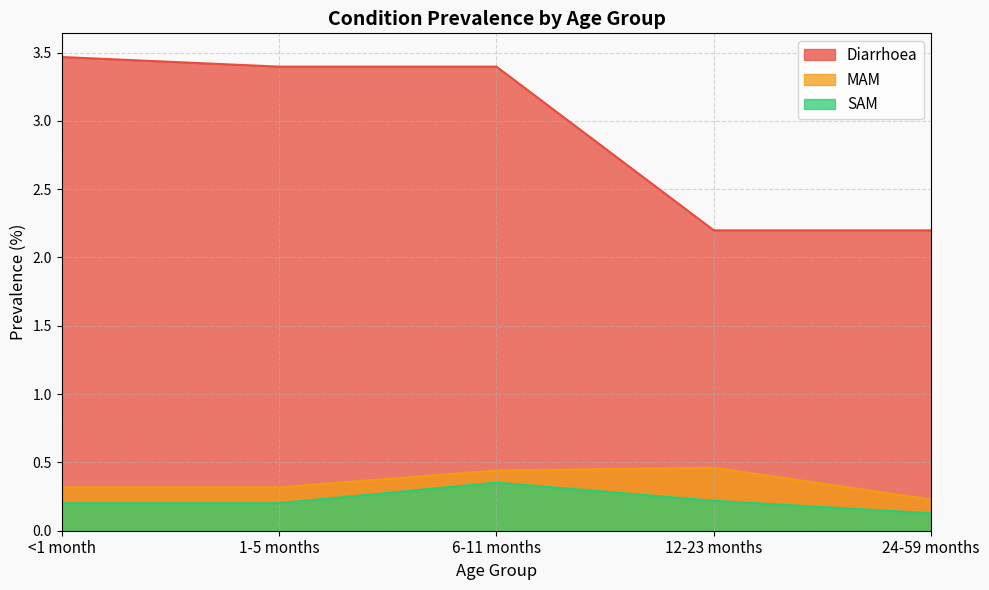

True or false: SAM and MAM intersect in this chart.

False